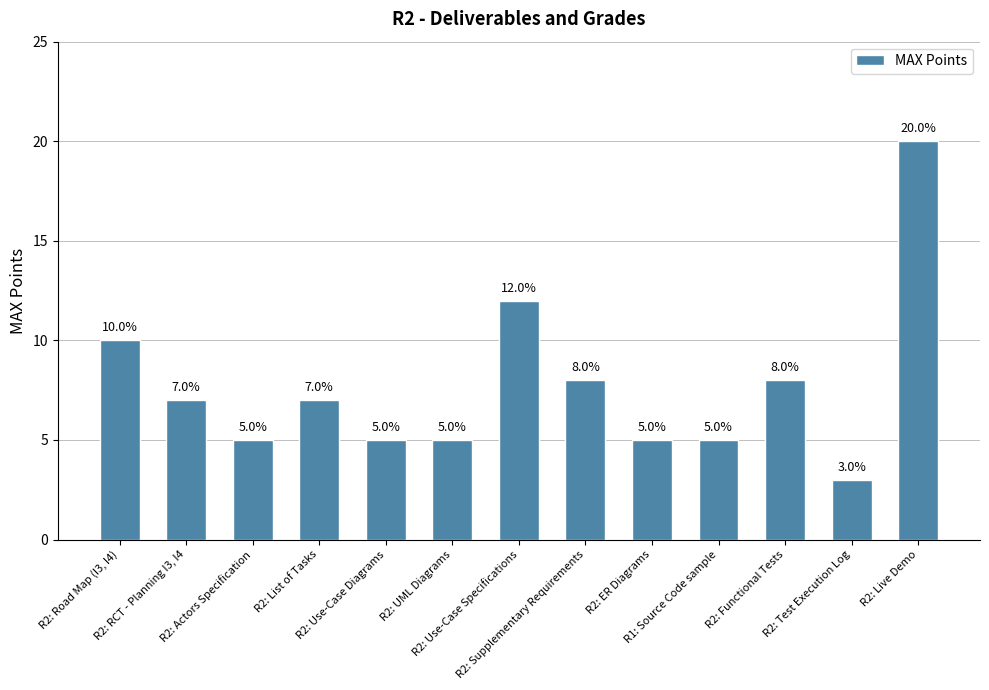

What is the minimum value shown in the chart?

3